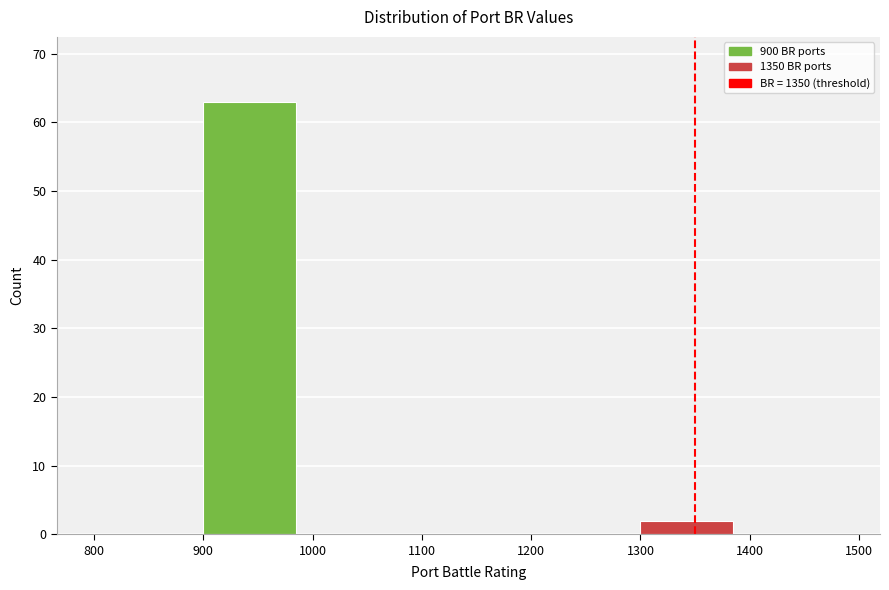

How tall is the bar that spans 900 to 1000 on the x-axis? The values are not printed on the chart, so give them approximately, as read against the axis.

63